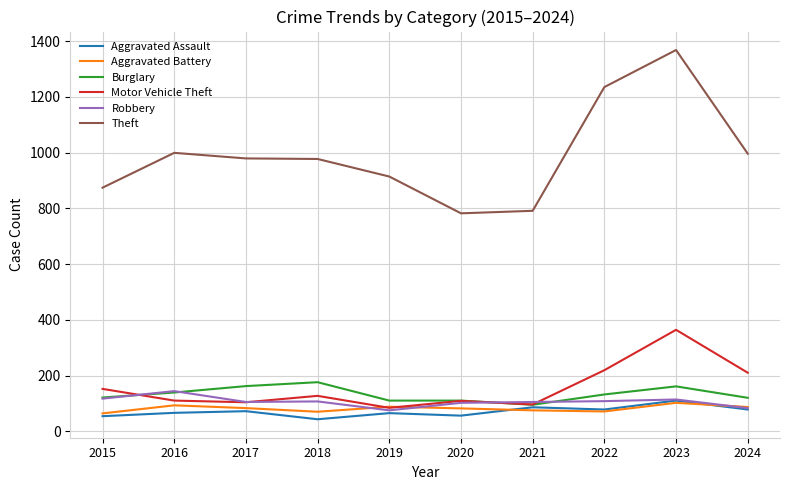

Does the chart have visible grid lines?

Yes